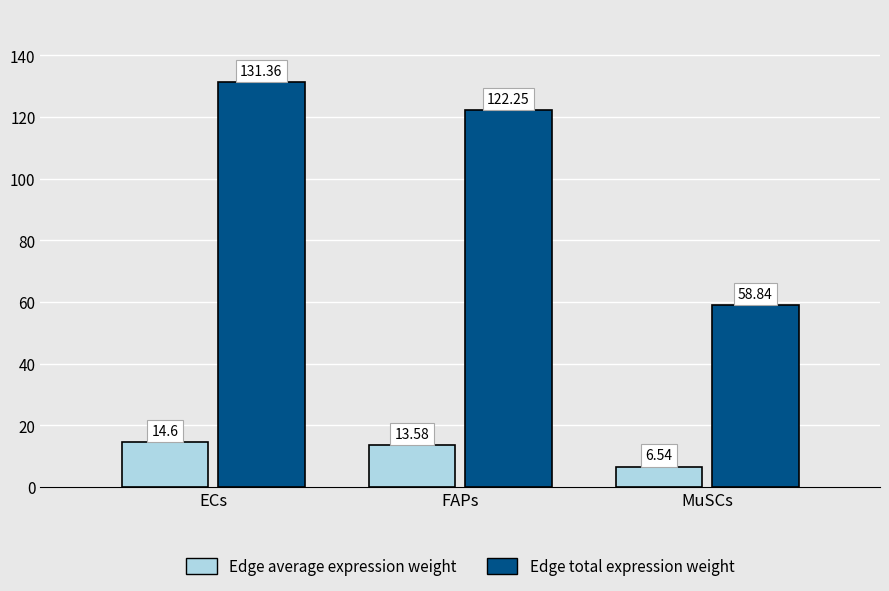

The value of Edge total expression weight at ECs is 131.4. True or false?

True